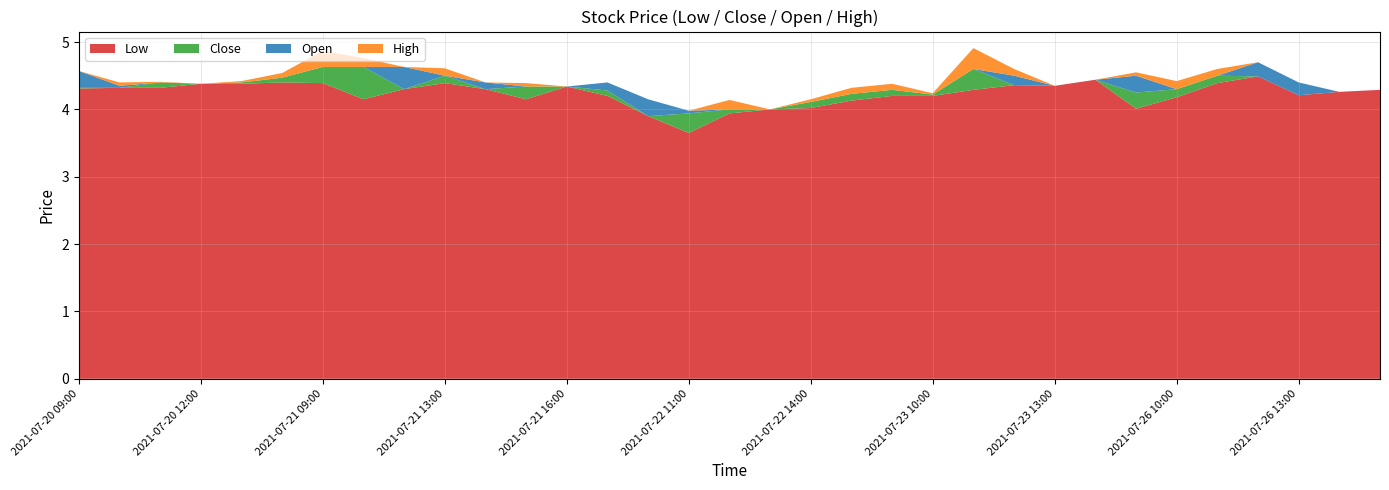

Reading left to right, transcribe all the data shown in this chart.

Low: 4.3	4.3	4.3	4.4	4.4	4.4	4.4	4.2	4.3	4.4	4.3	4.2	4.3	4.2	3.9	3.7	3.9	4.0	4.0	4.1	4.2	4.2	4.3	4.4	4.3	4.4	4.0	4.2	4.4	4.5	4.2	4.3	4.3
Close: 4.3	4.3	4.4	4.4	4.4	4.5	4.6	4.6	4.3	4.5	4.3	4.3	4.3	4.3	3.9	3.9	4.0	4.0	4.1	4.2	4.3	4.2	4.6	4.4	4.3	4.4	4.2	4.3	4.5	4.5	4.2	4.3	4.3
Open: 4.6	4.3	4.4	4.4	4.4	4.4	4.4	4.5	4.6	4.4	4.4	4.3	4.3	4.4	4.2	4.0	3.9	4.0	4.1	4.1	4.2	4.2	4.3	4.5	4.3	4.4	4.5	4.2	4.4	4.7	4.4	4.3	4.3
High: 4.6	4.4	4.4	4.4	4.4	4.5	4.6	4.6	4.6	4.5	4.4	4.3	4.3	4.4	4.2	4.0	4.1	4.0	4.1	4.2	4.3	4.2	4.6	4.6	4.3	4.4	4.6	4.3	4.5	4.7	4.4	4.3	4.3